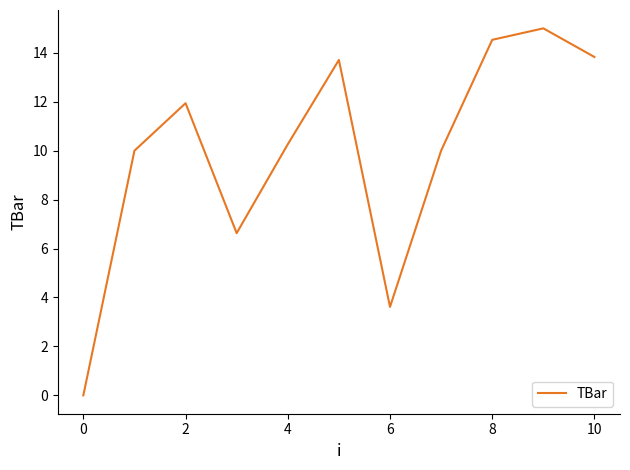

What is the difference between the maximum and minimum values?

15.0